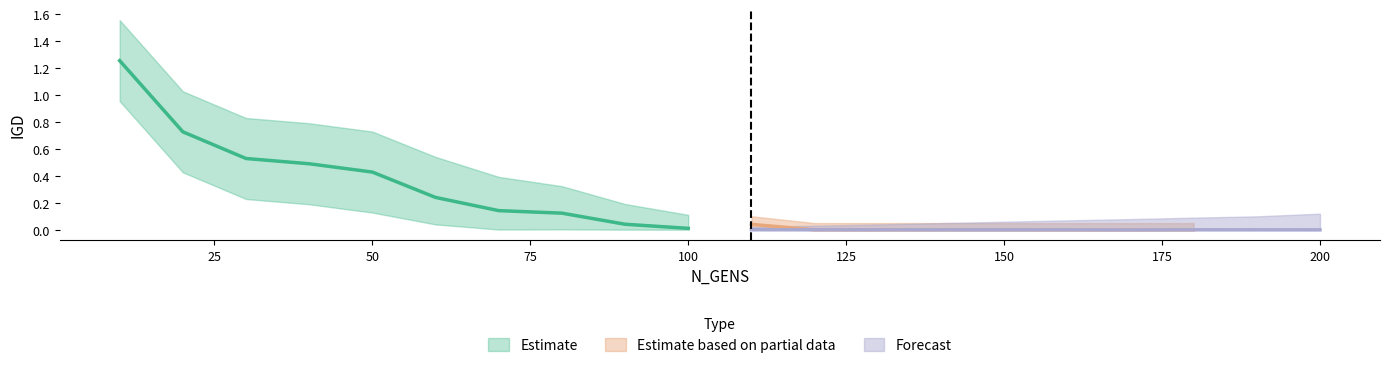

Count the number of data series in this chart.

3